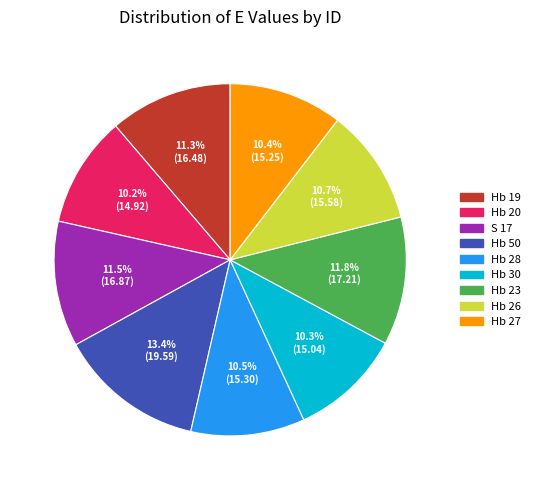

True or false: Hb 20 accounts for 16% of the total.

False